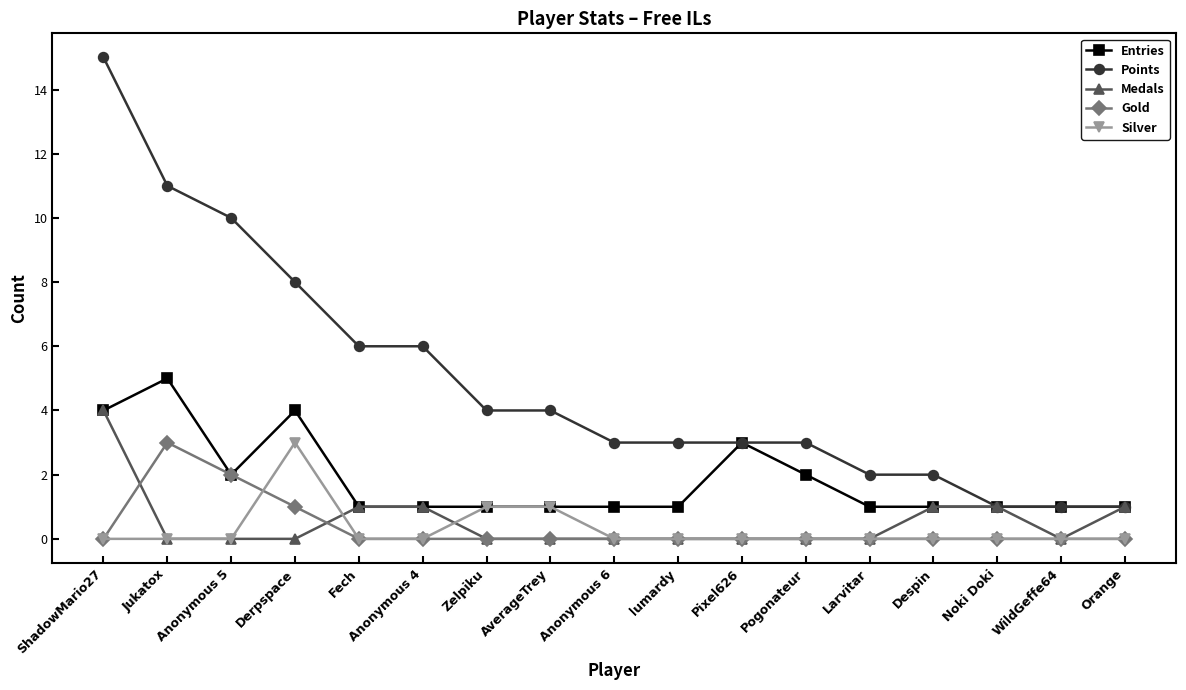

Reading left to right, list all the values displayed in this chart.

Entries: ShadowMario27=4	Jukatox=5	Anonymous 5=2	Derpspace=4	Fech=1	Anonymous 4=1	Zelpiku=1	AverageTrey=1	Anonymous 6=1	lumardy=1	Pixel626=3	Pogonateur=2	Larvitar=1	Despin=1	Noki Doki=1	WildGeffe64=1	Orange=1
Points: ShadowMario27=15	Jukatox=11	Anonymous 5=10	Derpspace=8	Fech=6	Anonymous 4=6	Zelpiku=4	AverageTrey=4	Anonymous 6=3	lumardy=3	Pixel626=3	Pogonateur=3	Larvitar=2	Despin=2	Noki Doki=1	WildGeffe64=1	Orange=1
Medals: ShadowMario27=4	Jukatox=0	Anonymous 5=0	Derpspace=0	Fech=1	Anonymous 4=1	Zelpiku=0	AverageTrey=0	Anonymous 6=0	lumardy=0	Pixel626=0	Pogonateur=0	Larvitar=0	Despin=1	Noki Doki=1	WildGeffe64=0	Orange=1
Gold: ShadowMario27=0	Jukatox=3	Anonymous 5=2	Derpspace=1	Fech=0	Anonymous 4=0	Zelpiku=0	AverageTrey=0	Anonymous 6=0	lumardy=0	Pixel626=0	Pogonateur=0	Larvitar=0	Despin=0	Noki Doki=0	WildGeffe64=0	Orange=0
Silver: ShadowMario27=0	Jukatox=0	Anonymous 5=0	Derpspace=3	Fech=0	Anonymous 4=0	Zelpiku=1	AverageTrey=1	Anonymous 6=0	lumardy=0	Pixel626=0	Pogonateur=0	Larvitar=0	Despin=0	Noki Doki=0	WildGeffe64=0	Orange=0